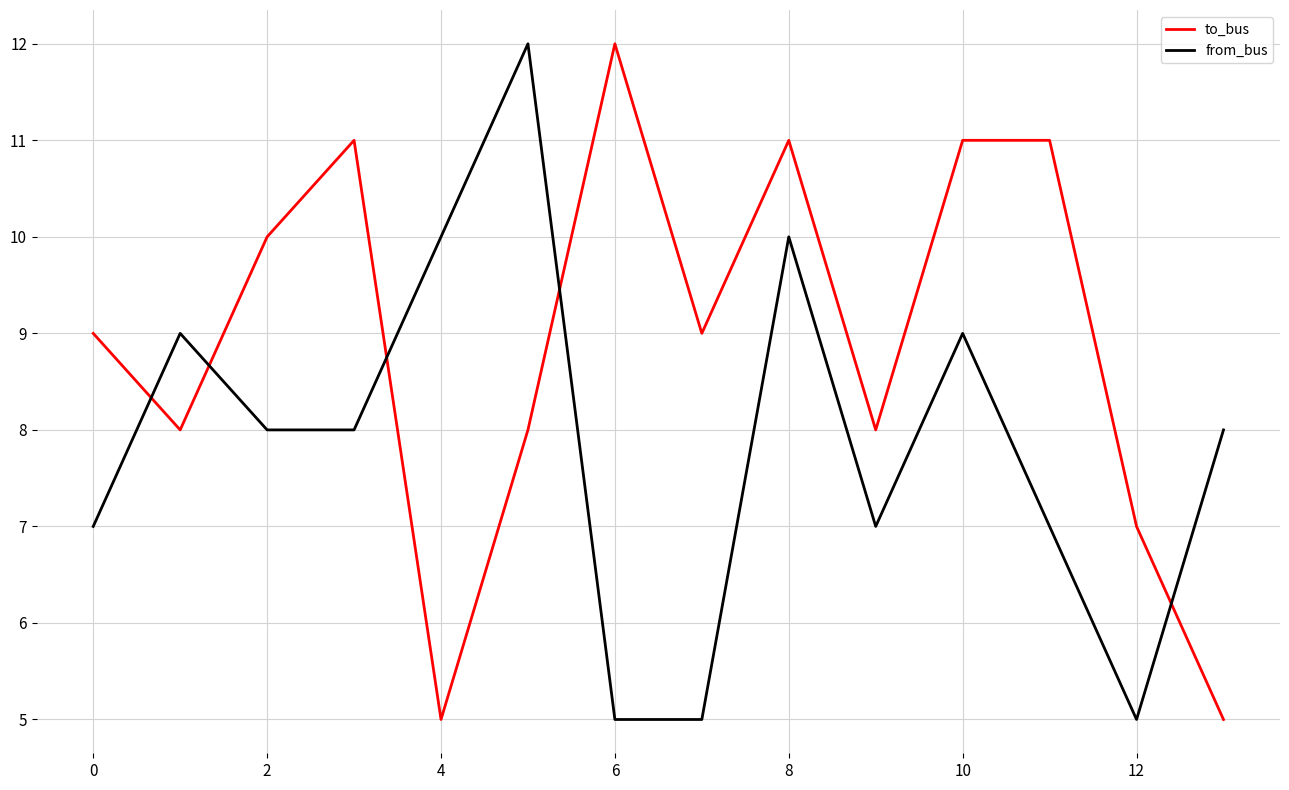

True or false: to_bus and from_bus cross at least once.

True